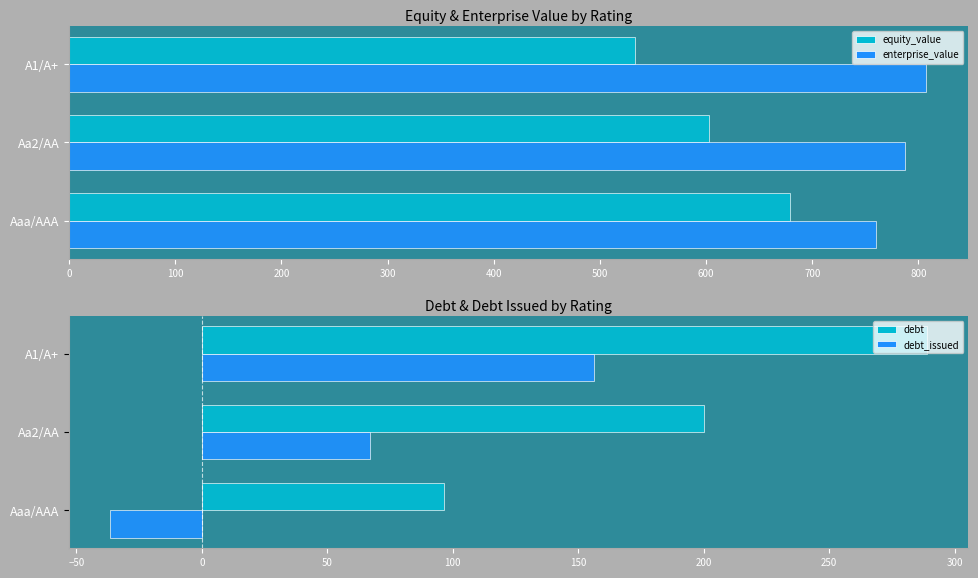

What is the approximate value of debt_issued at Aaa/AAA?

-36.6